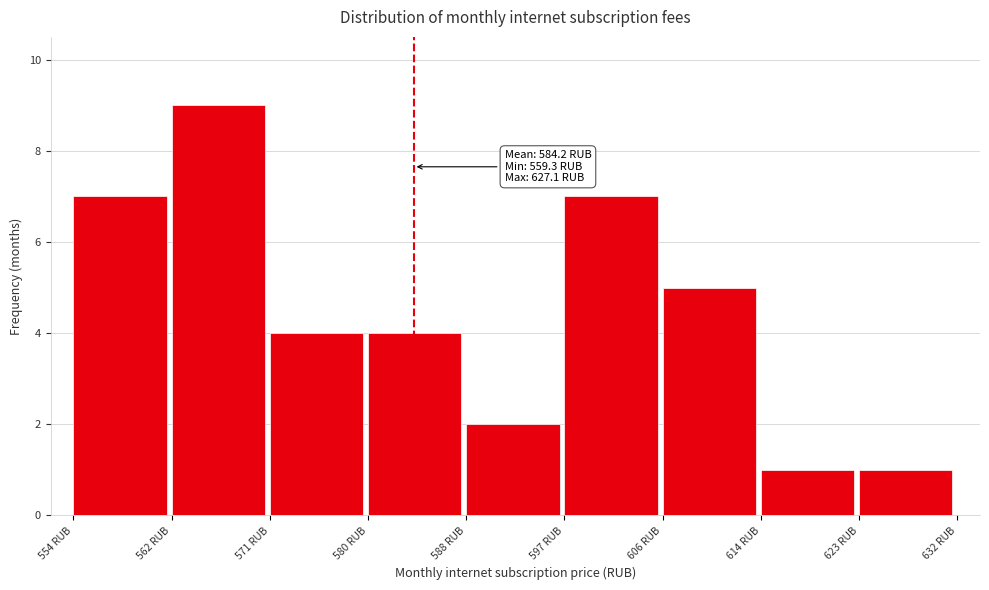

Reading left to right, transcribe all the data shown in this chart.

7	9	4	4	2	7	5	1	1